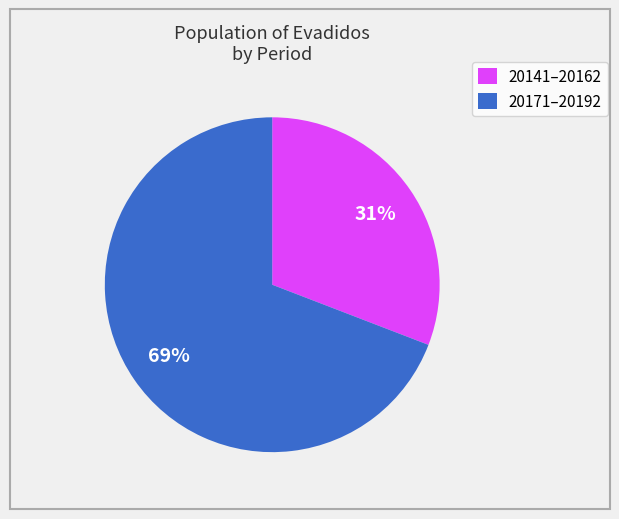

To the nearest percent, what percentage of the pie is 20141–20162?

31%